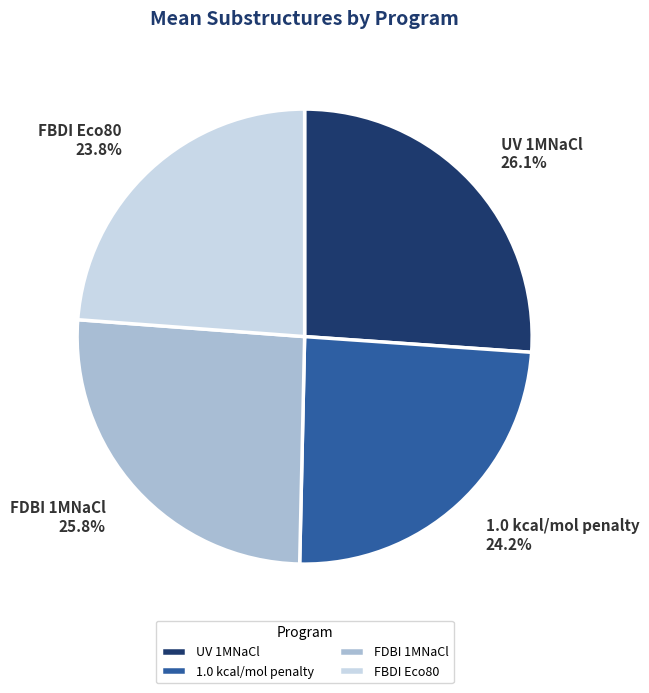

Does UV 1MNaCl account for over 50% of the chart?

No